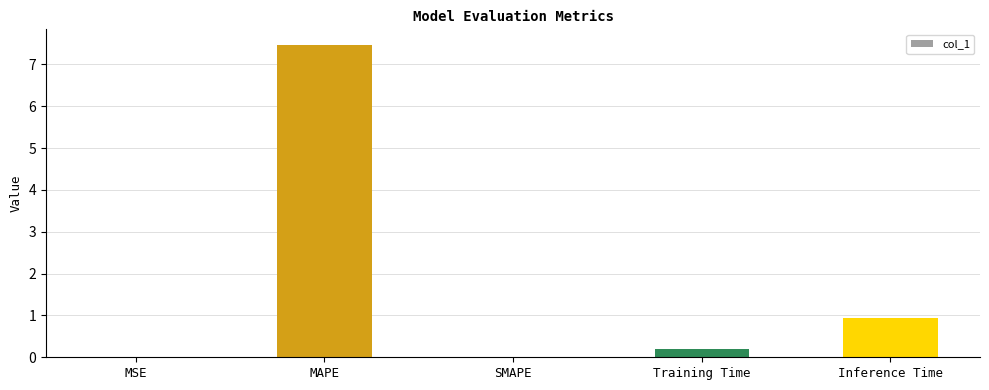

How many data points does each series have?

5